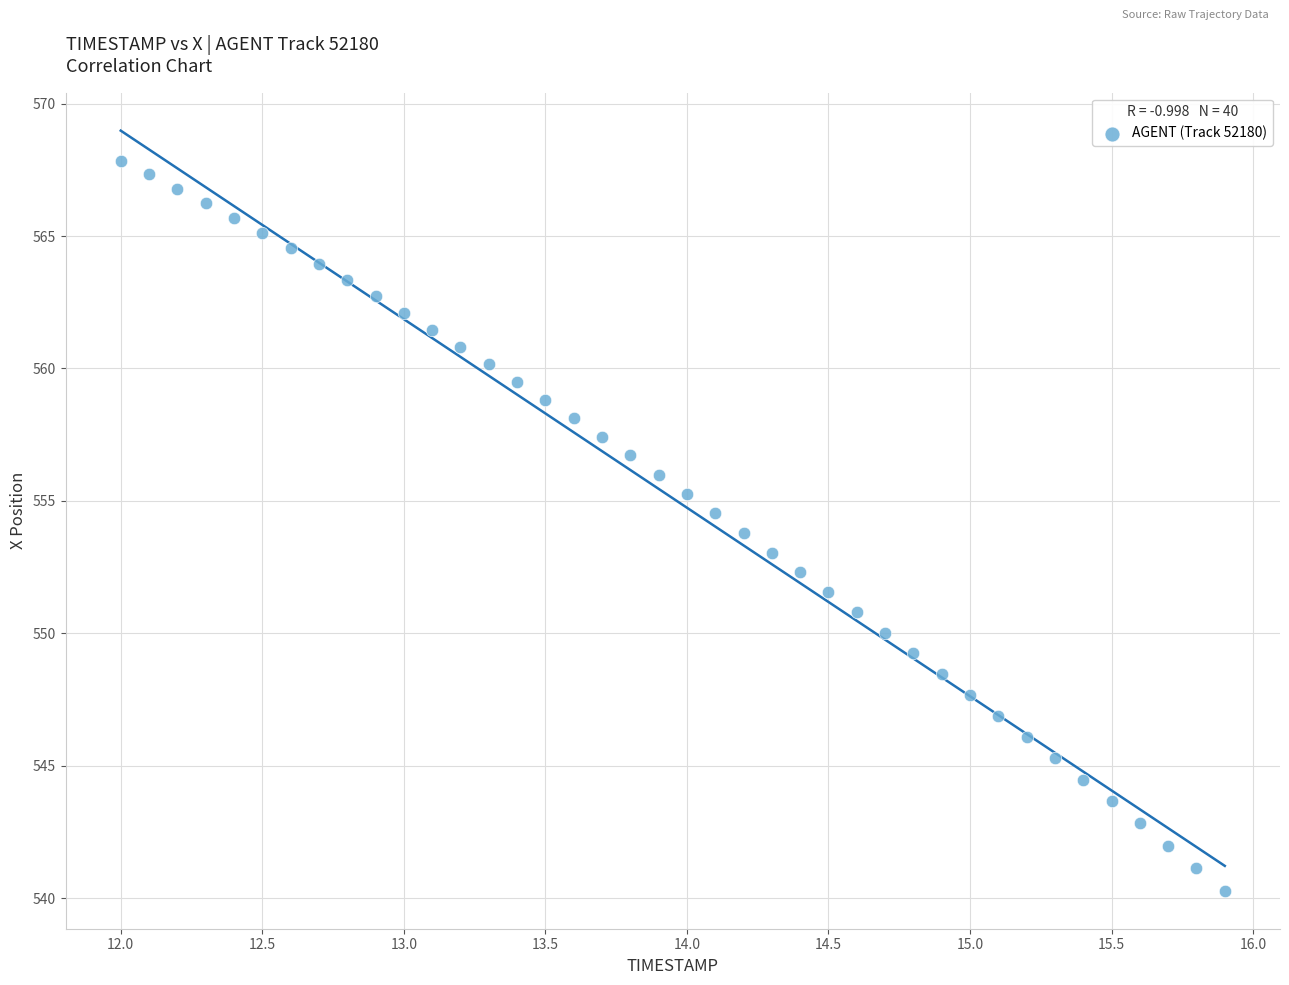

What is the range of X values (max minus min)?

3.9